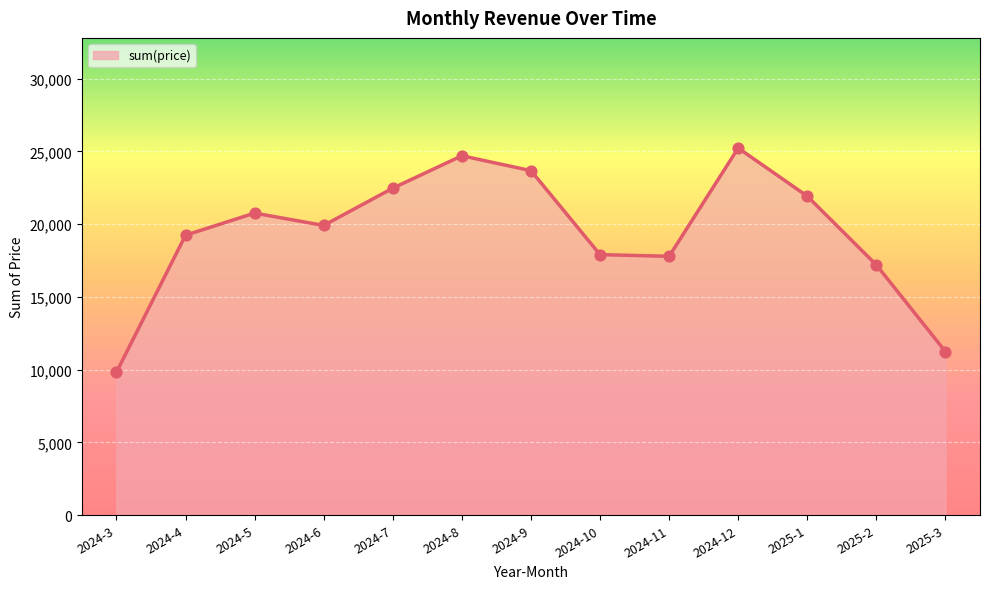

Between 2024-6 and 2024-9, which is larger?

2024-9